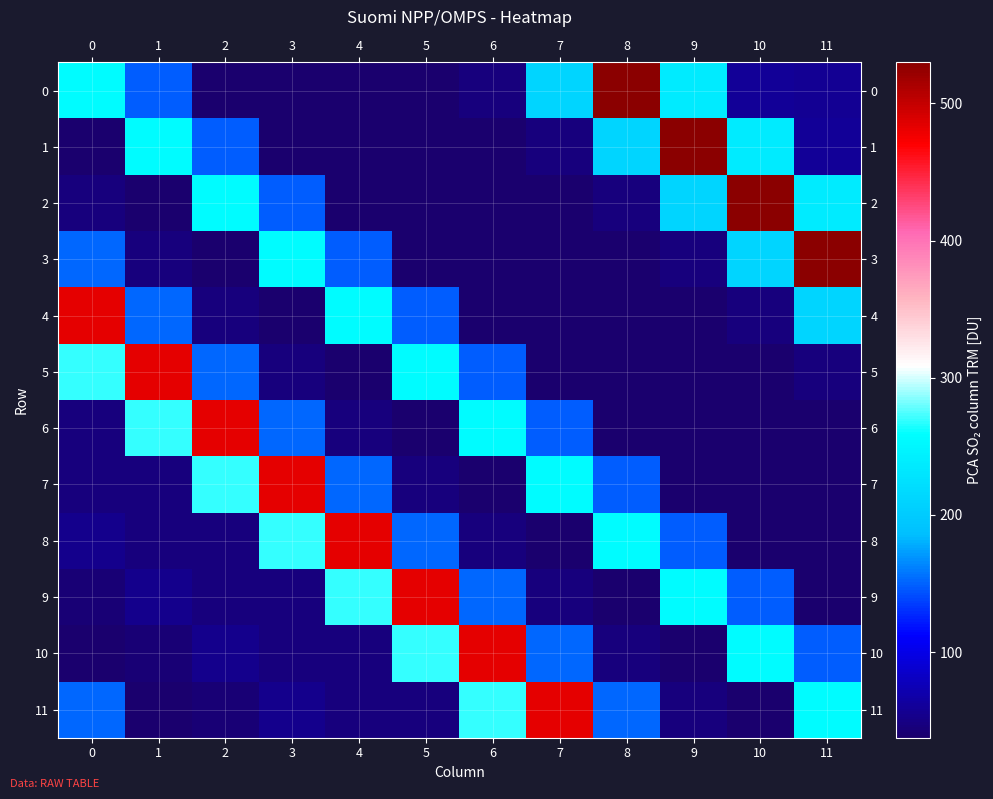

Reading left to right, what are all the values shown in this chart?

0: 0=255.3	1=148.0	2=37.7	3=39.5	4=39.3	5=38.4	6=46.2	7=210.7	8=529.8	9=236.5	10=59.4	11=57.2
1: 0=39.4	1=255.3	2=148.0	3=37.7	4=39.5	5=39.3	6=38.4	7=46.2	8=210.7	9=529.8	10=236.5	11=59.4
2: 0=46.5	1=39.4	2=255.3	3=148.0	4=37.7	5=39.5	6=39.3	7=38.4	8=46.2	9=210.7	10=529.8	11=236.5
3: 0=152.0	1=46.5	2=39.4	3=255.3	4=148.0	5=37.7	6=39.5	7=39.3	8=38.4	9=46.2	10=210.7	11=529.8
4: 0=483.0	1=152.0	2=46.5	3=39.4	4=255.3	5=148.0	6=37.7	7=39.5	8=39.3	9=38.4	10=46.2	11=210.7
5: 0=269.0	1=483.0	2=152.0	3=46.5	4=39.4	5=255.3	6=148.0	7=37.7	8=39.5	9=39.3	10=38.4	11=46.2
6: 0=47.0	1=269.0	2=483.0	3=152.0	4=46.5	5=39.4	6=255.3	7=148.0	8=37.7	9=39.5	10=39.3	11=38.4
7: 0=46.0	1=47.0	2=269.0	3=483.0	4=152.0	5=46.5	6=39.4	7=255.3	8=148.0	9=37.7	10=39.5	11=39.3
8: 0=54.0	1=46.0	2=47.0	3=269.0	4=483.0	5=152.0	6=46.5	7=39.4	8=255.3	9=148.0	10=37.7	11=39.5
9: 0=42.0	1=54.0	2=46.0	3=47.0	4=269.0	5=483.0	6=152.0	7=46.5	8=39.4	9=255.3	10=148.0	11=37.7
10: 0=39.0	1=42.0	2=54.0	3=46.0	4=47.0	5=269.0	6=483.0	7=152.0	8=46.5	9=39.4	10=255.3	11=148.0
11: 0=152.0	1=39.0	2=42.0	3=54.0	4=46.0	5=47.0	6=269.0	7=483.0	8=152.0	9=46.5	10=39.4	11=255.3